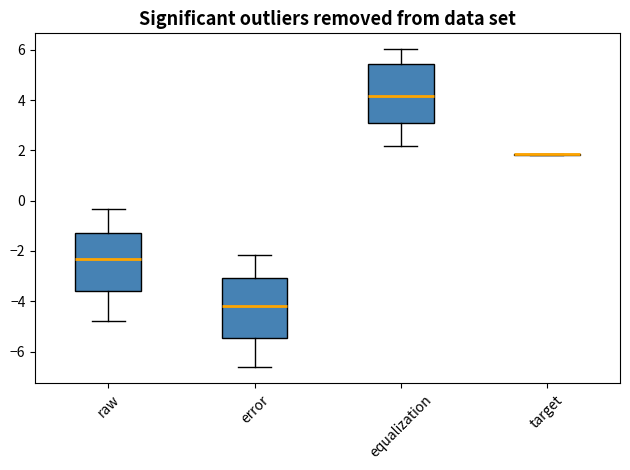

Where is the upper edge of the box for equalization on the y-axis? The values are not printed on the chart, so give them approximately, as read against the axis.

5.4